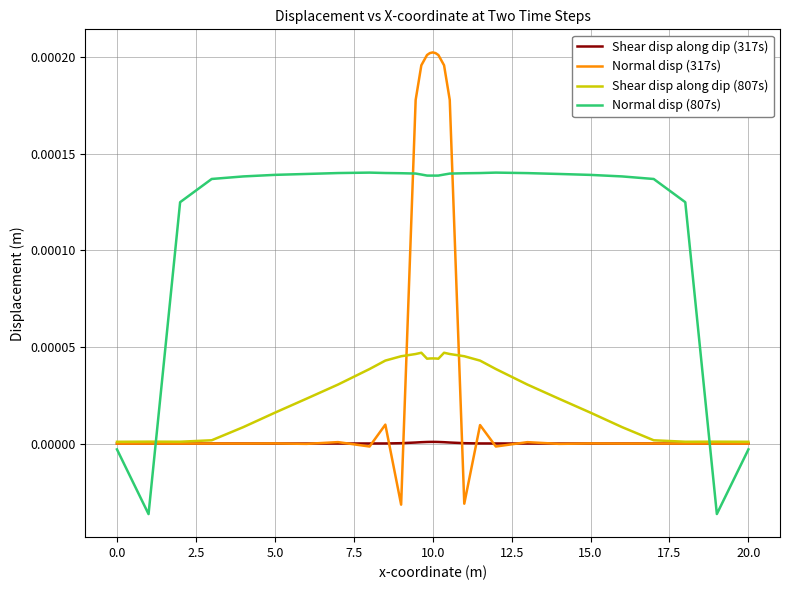

True or false: Normal disp (807s) and Shear disp along dip (317s) intersect in this chart.

True